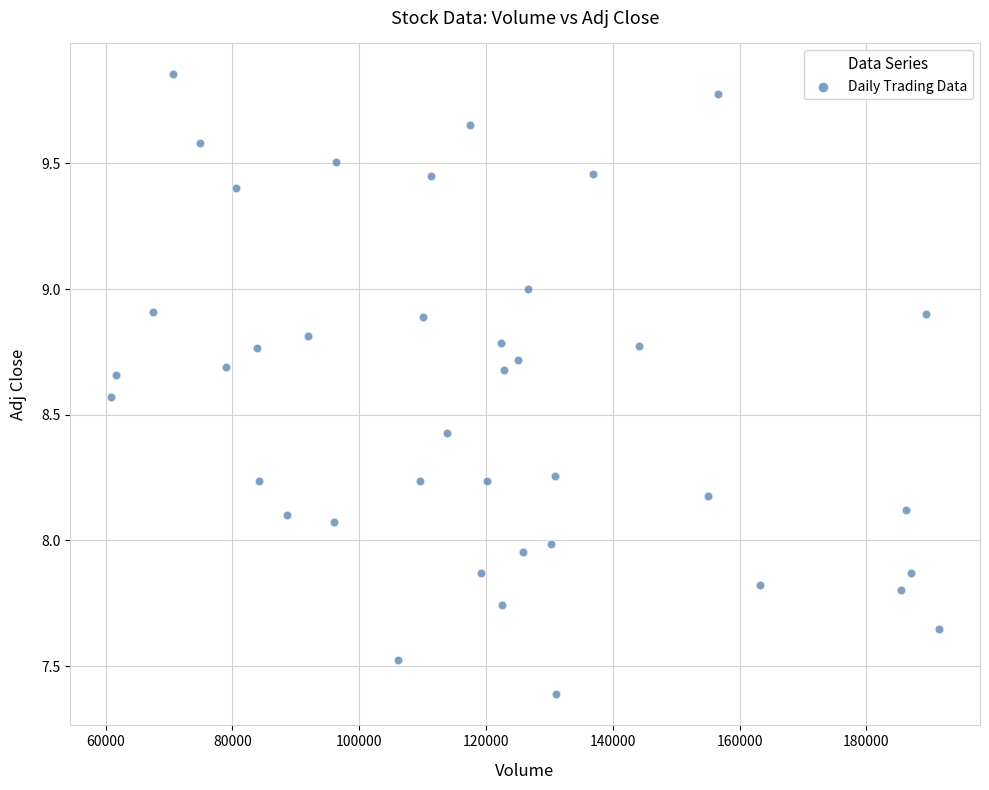

What is the range of Y values (max minus min)?

2.5